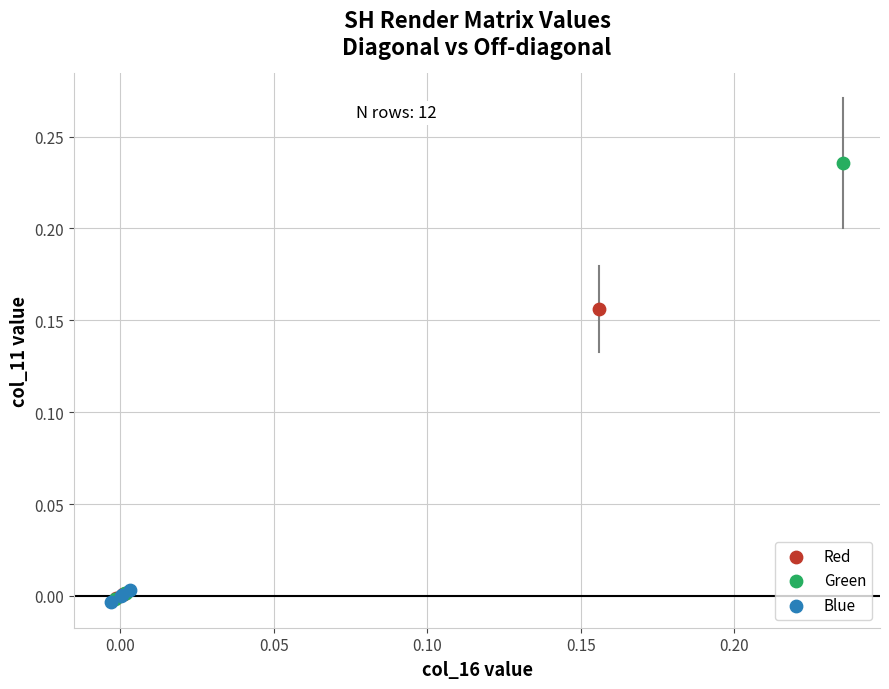

Which series contains the highest Y value?

Green